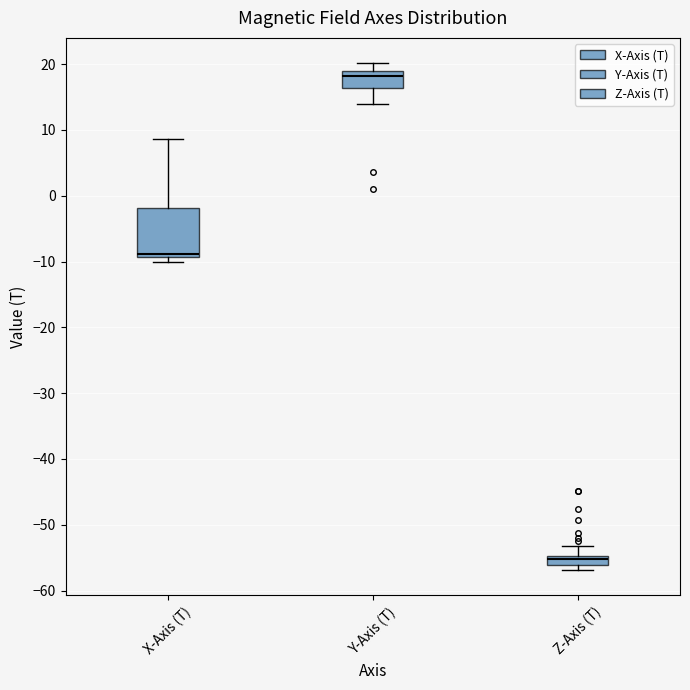

Where is the lower edge of the box for Z-Axis (T) on the y-axis? The values are not printed on the chart, so give them approximately, as read against the axis.

-56